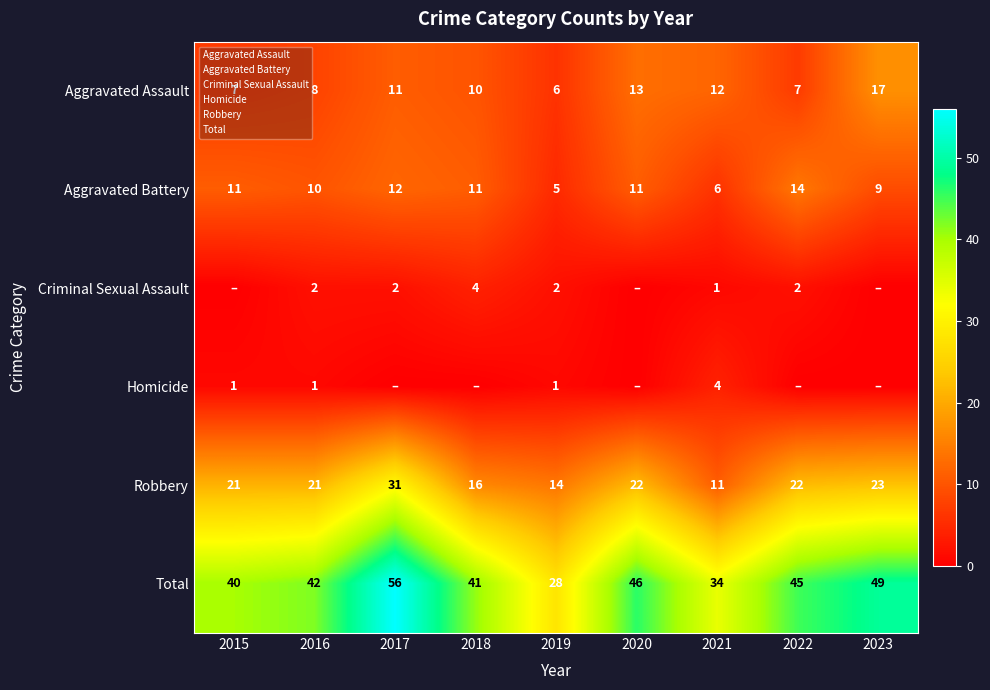

How many categories are shown in the chart?

9